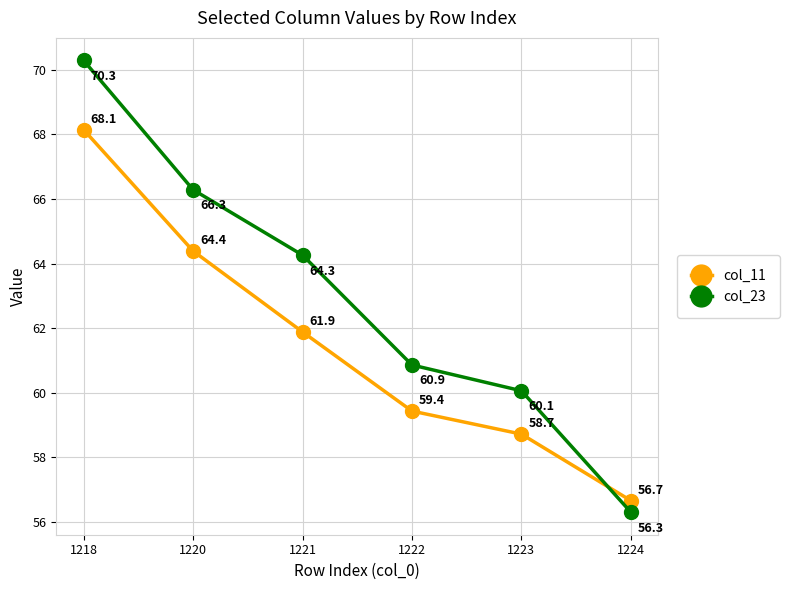

List the labels in order of col_23 value, smallest first.

1224, 1223, 1222, 1221, 1220, 1218